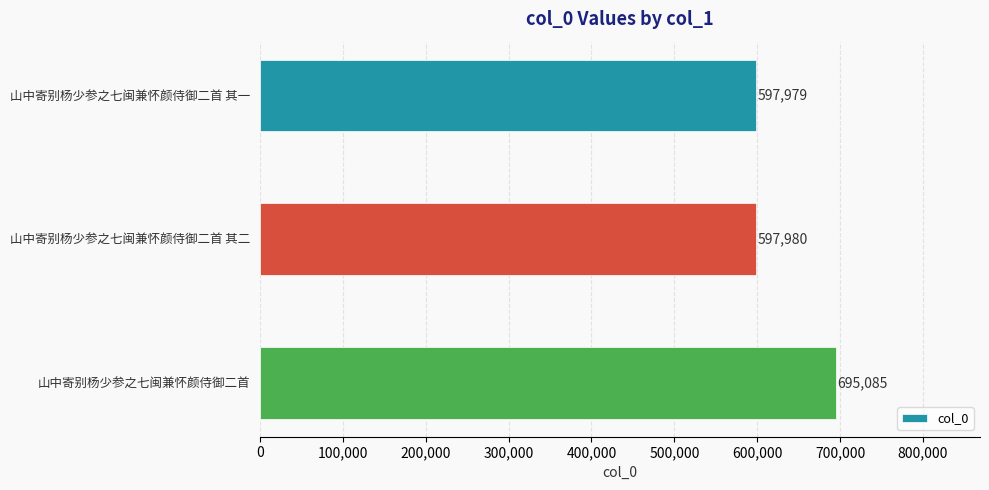

How many bars are there in total?

3